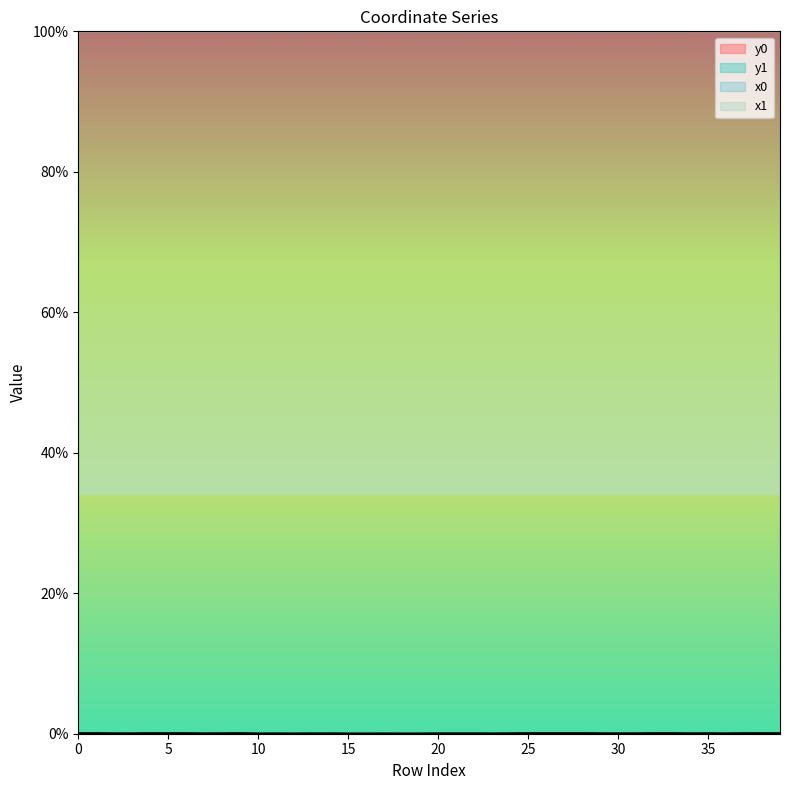

Between which two adjacent categories do y1 and y0 first intersect?

4 and 5